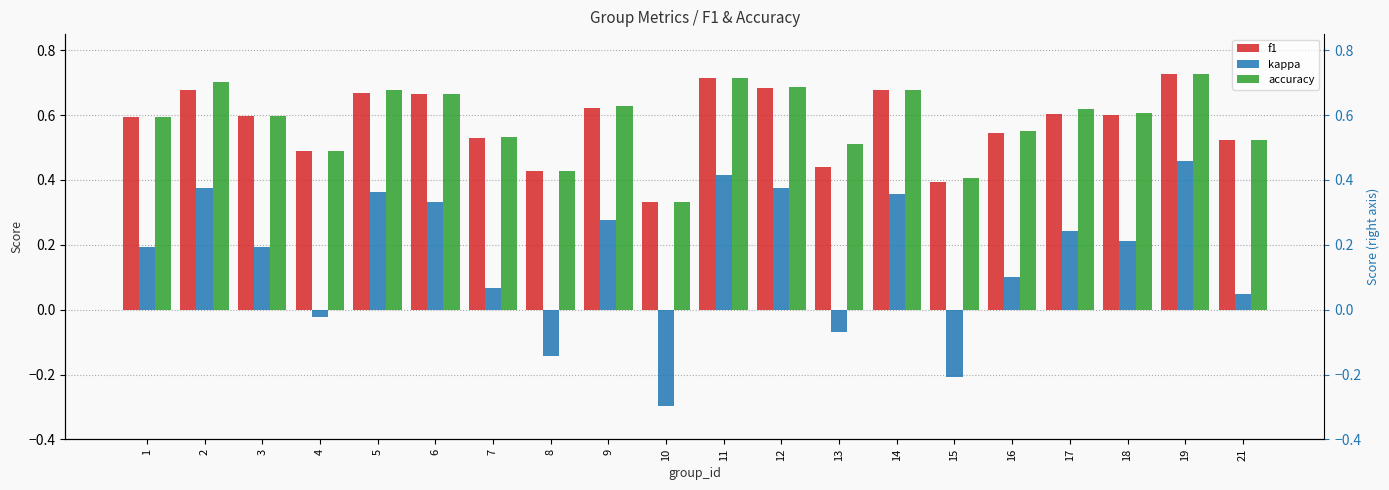

Which series has the largest range (max minus min)?

kappa